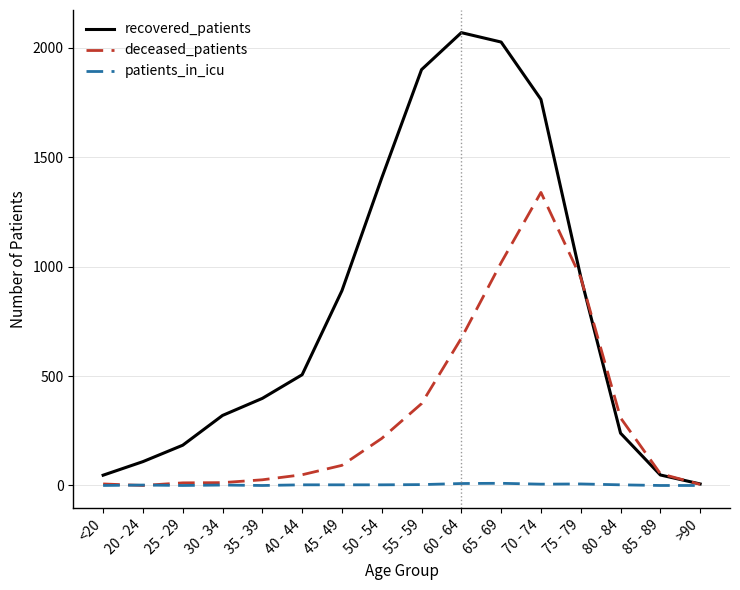

List the series in order of their overall mean, lowest first.

patients_in_icu, deceased_patients, recovered_patients